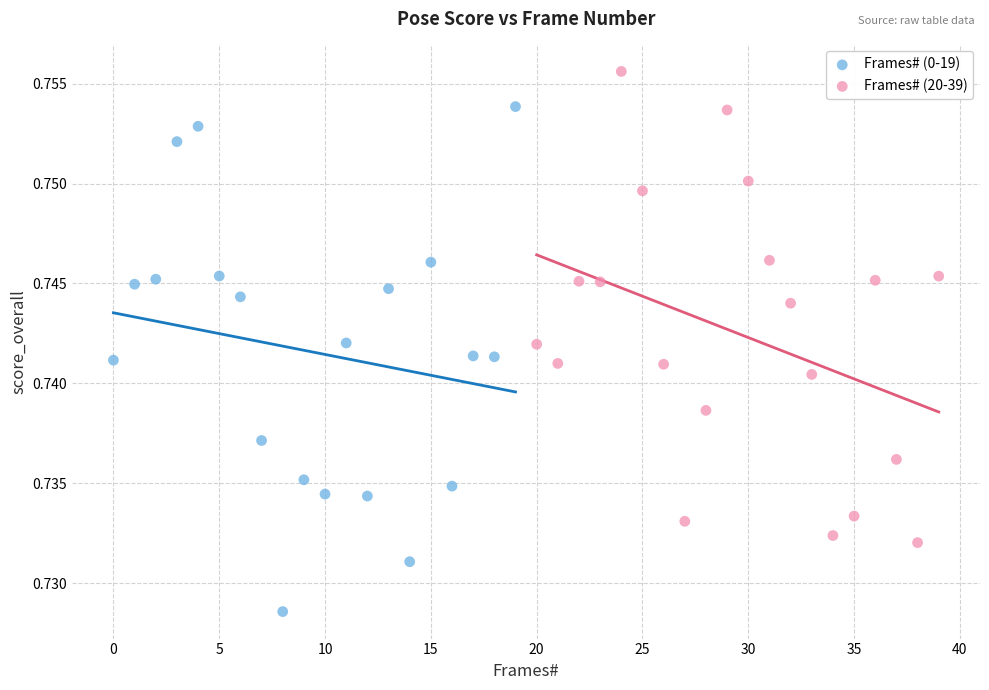

Which series reaches the maximum Y coordinate?

Frames# (20-39)